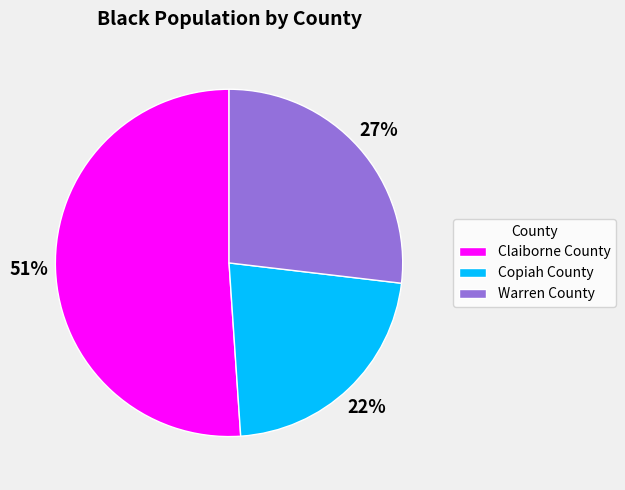

What is the smallest slice in the pie chart?

Copiah County